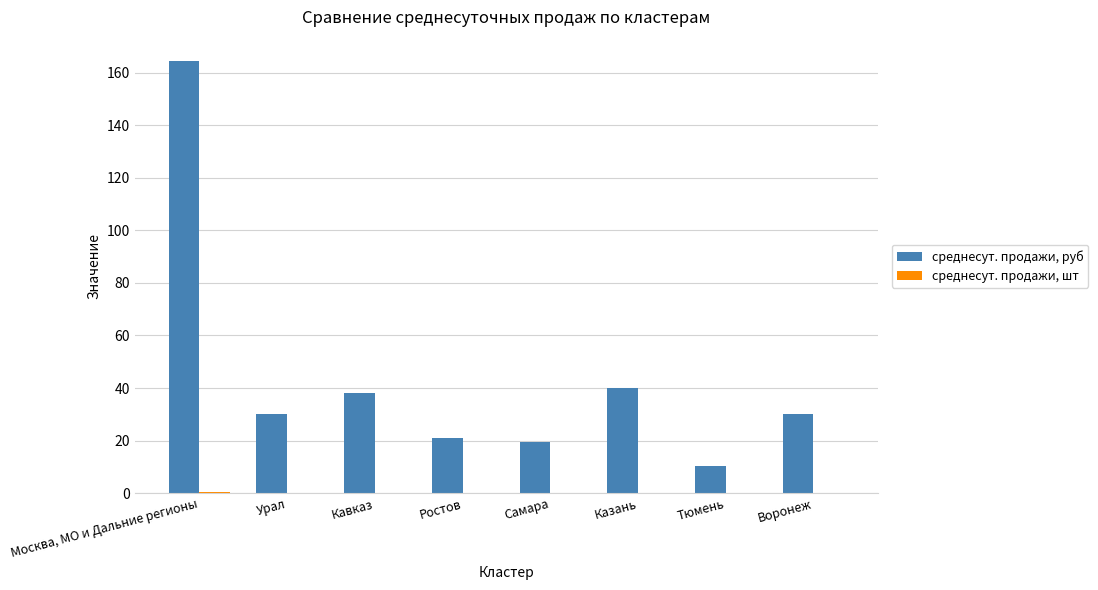

The среднесут. продажи, руб series shows 19.3 at Самара. True or false?

True